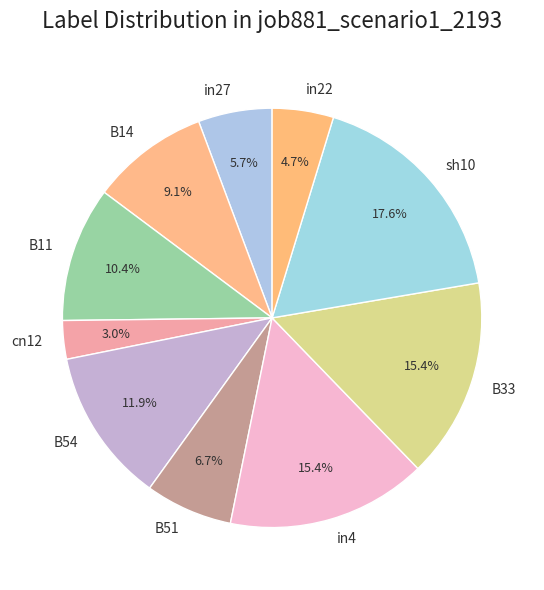

What percentage is the B54 slice, to the nearest percent?

12%